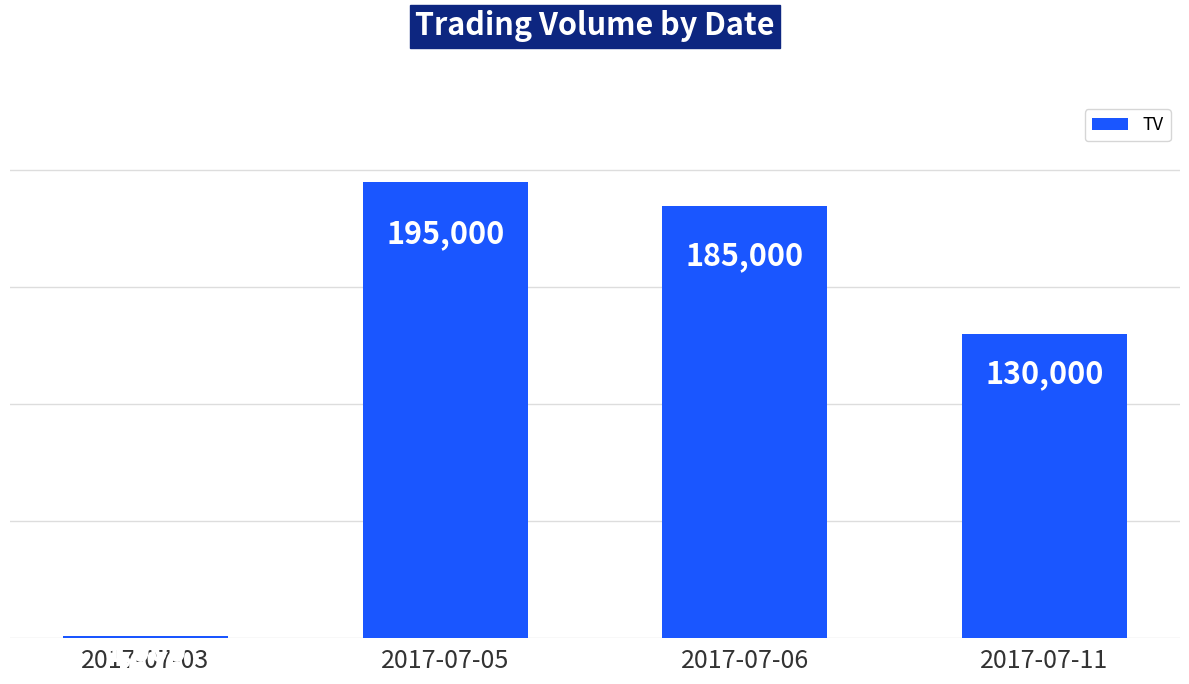

Reading right to left, extract all data points from this chart.

130000	185000	195000	1000